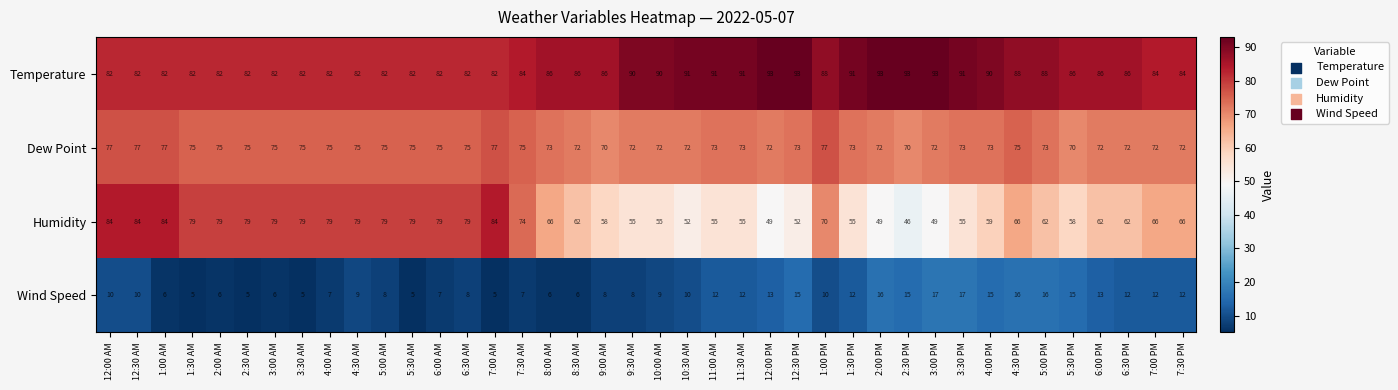

The value of Temperature at 11:00 AM is 162. True or false?

False